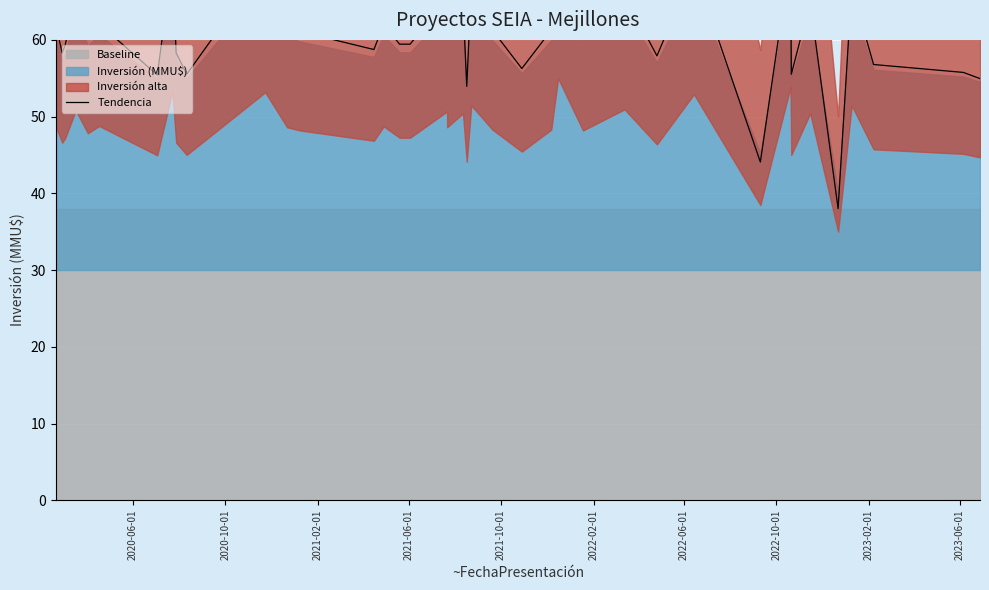

At which label does the data first exceed 61?

2020-06-01